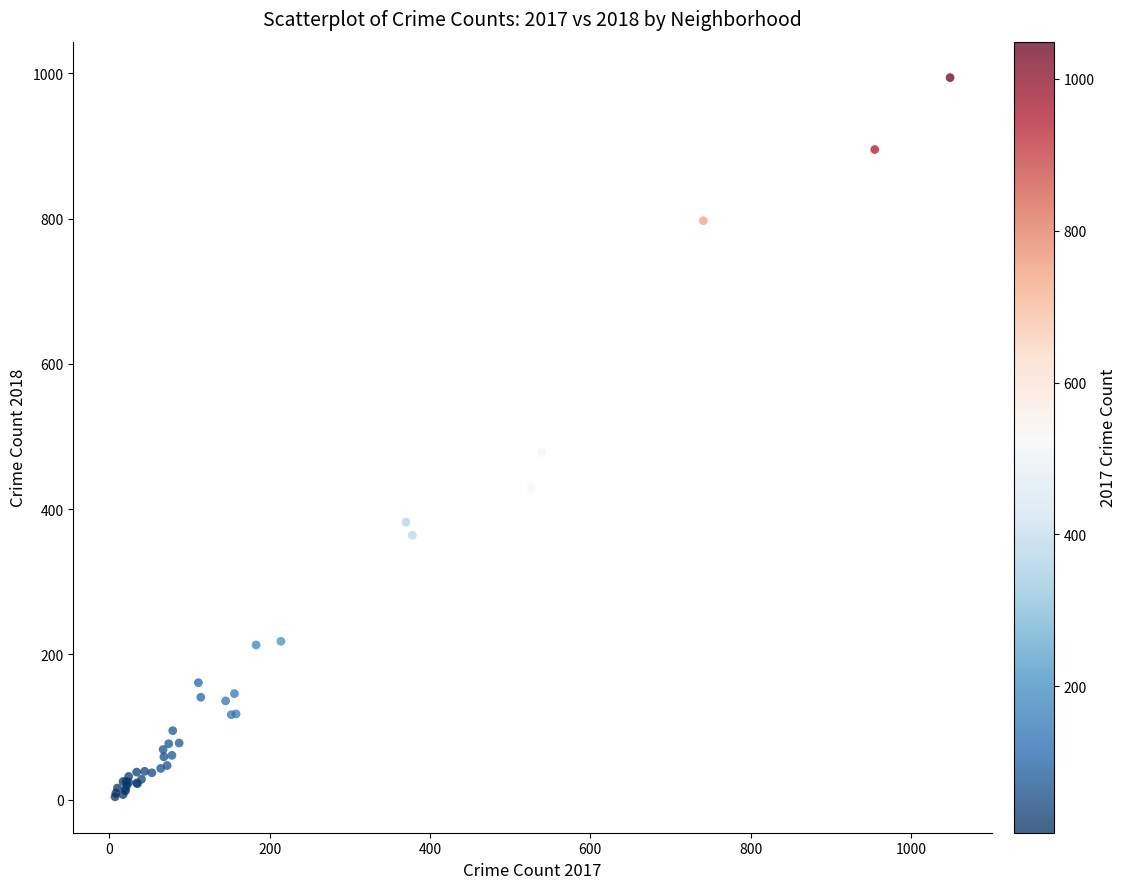

What Y value in the scatter plot is closest to 499?

478